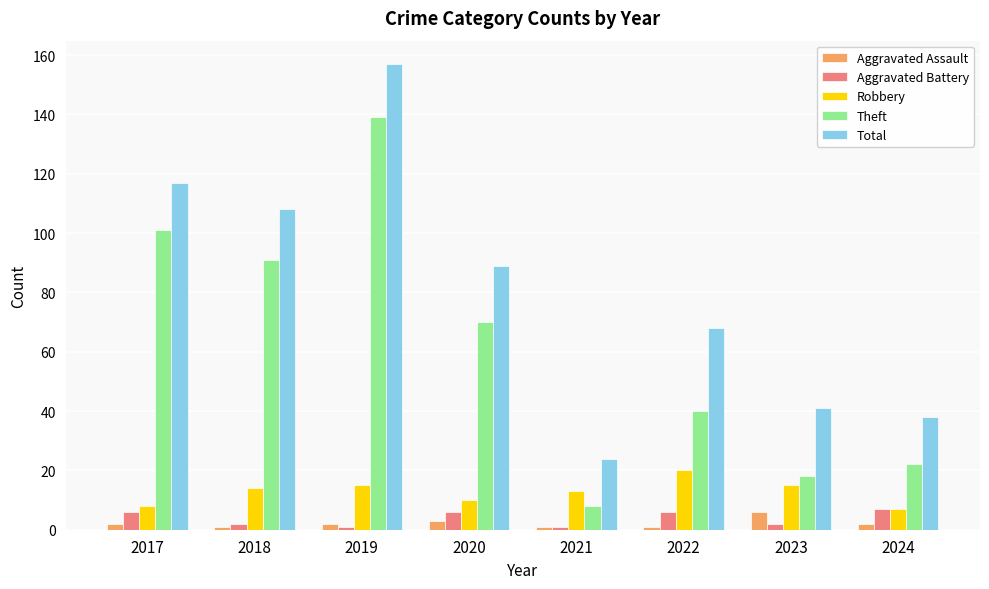

How many series are shown in this chart?

5